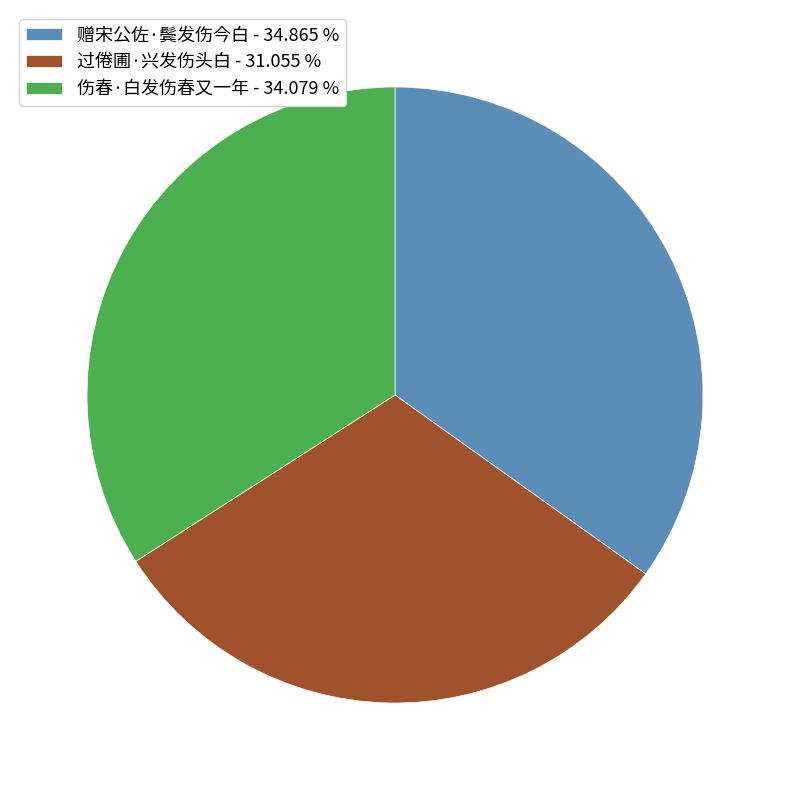

The 过倦圃·兴发伤头白 slice represents 31% of the pie. True or false?

True